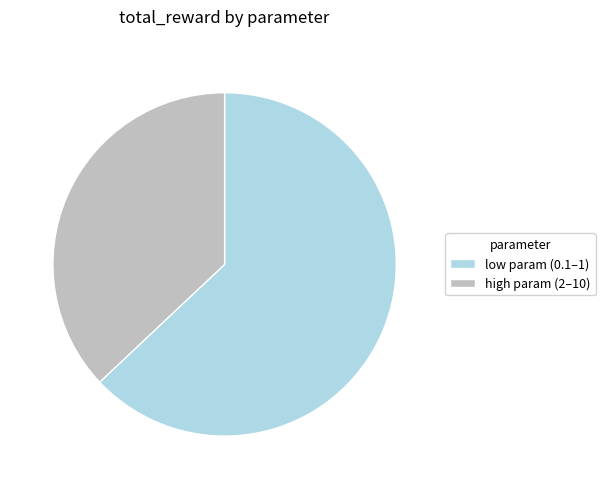

Rank the categories by value from lowest to highest.

high param (2–10), low param (0.1–1)